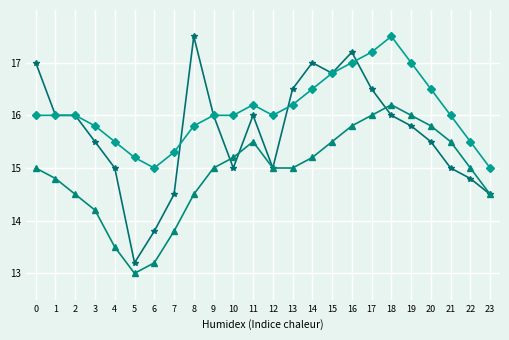

What is the total value across all series at 22?

45.3